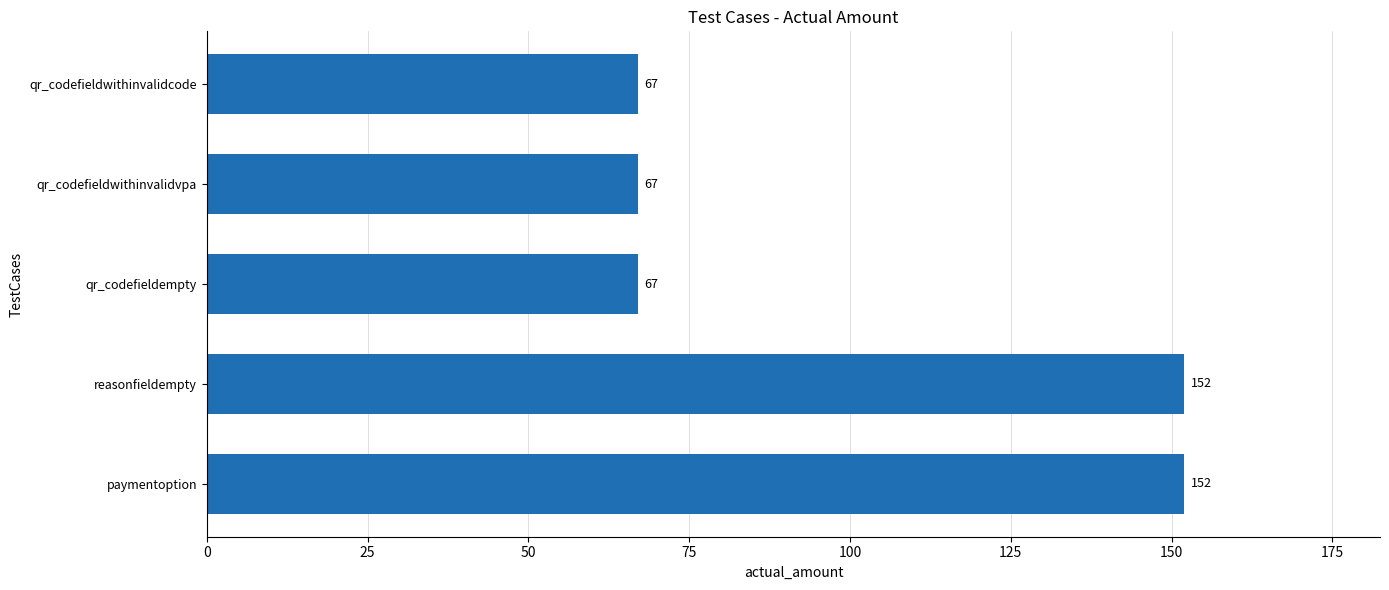

What is the sum of the values at qr_codefieldwithinvalidvpa and reasonfieldempty?

219